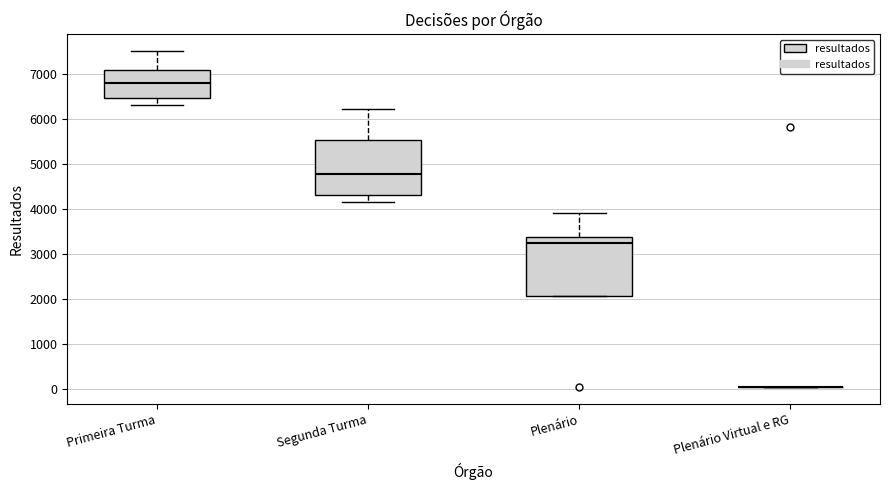

Reading left to right, read every box against the y-axis: the position of its median line, the range the box covers, and the ends of its whiskers. The values are not printed on the chart, so give them approximately, as read against the axis.

Primeira Turma: median 6800, box 6500 to 7100, whiskers 6300 to 7500
Segunda Turma: median 4800, box 4300 to 5500, whiskers 4200 to 6200
Plenário: median 3200, box 2100 to 3400, whiskers 2100 to 3900
Plenário Virtual e RG: box collapsed to a line at 100, whiskers 0 to 100